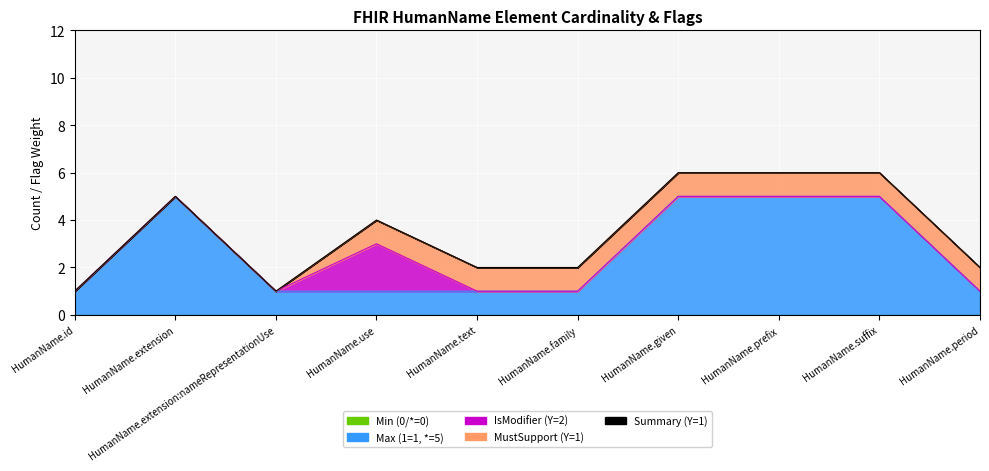

What are all the series names shown in the legend?

Min (0/*=0), Max (1=1, *=5), IsModifier (Y=2), MustSupport (Y=1), Summary (Y=1)